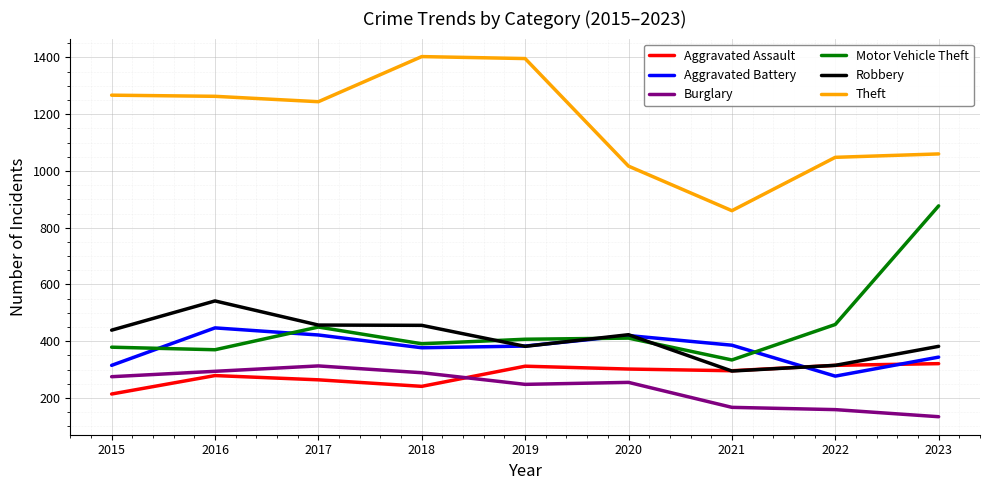

Which series has the largest total across all categories?

Theft